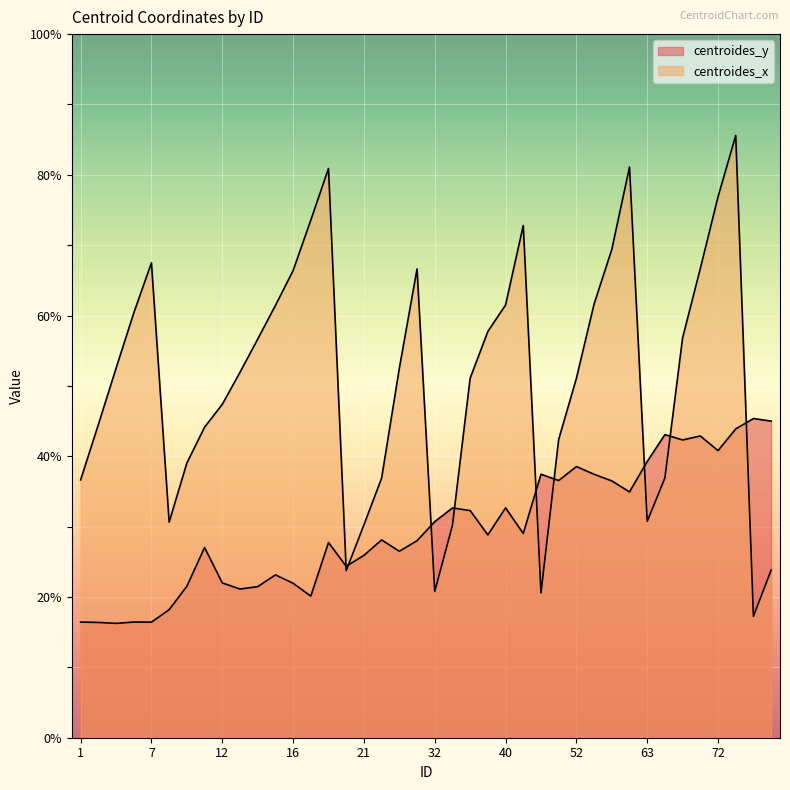

Rank the series at 10 from highest to lowest value.

centroides_x, centroides_y